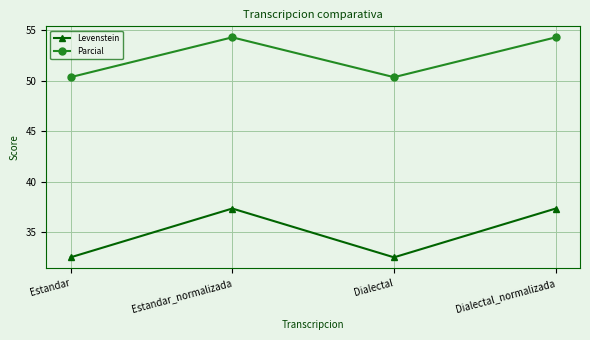

Rank the series by their maximum value, from highest to lowest.

Parcial, Levenstein